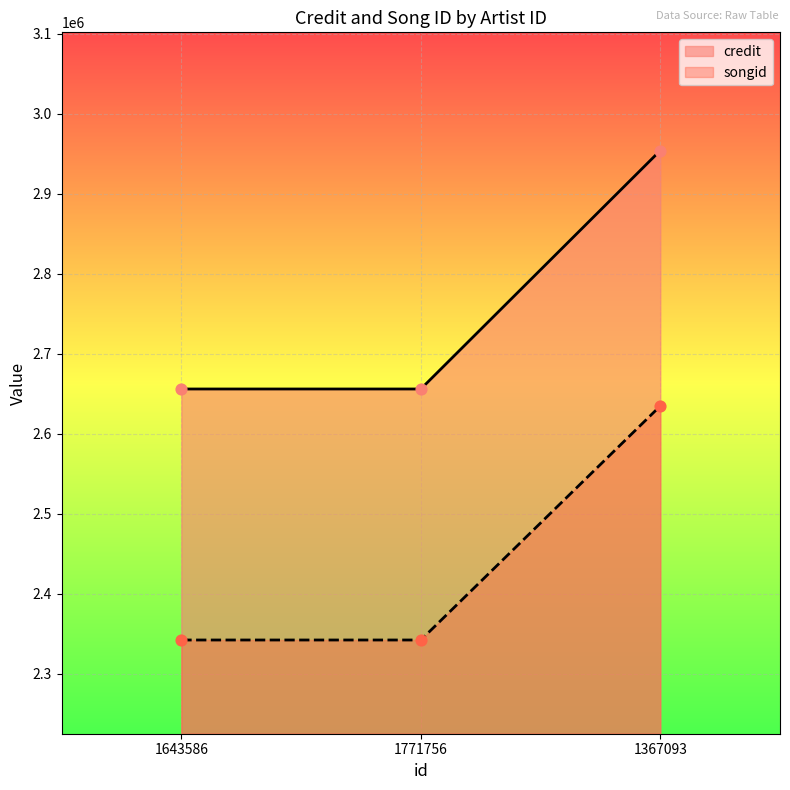

What are all the series names shown in the legend?

credit, songid